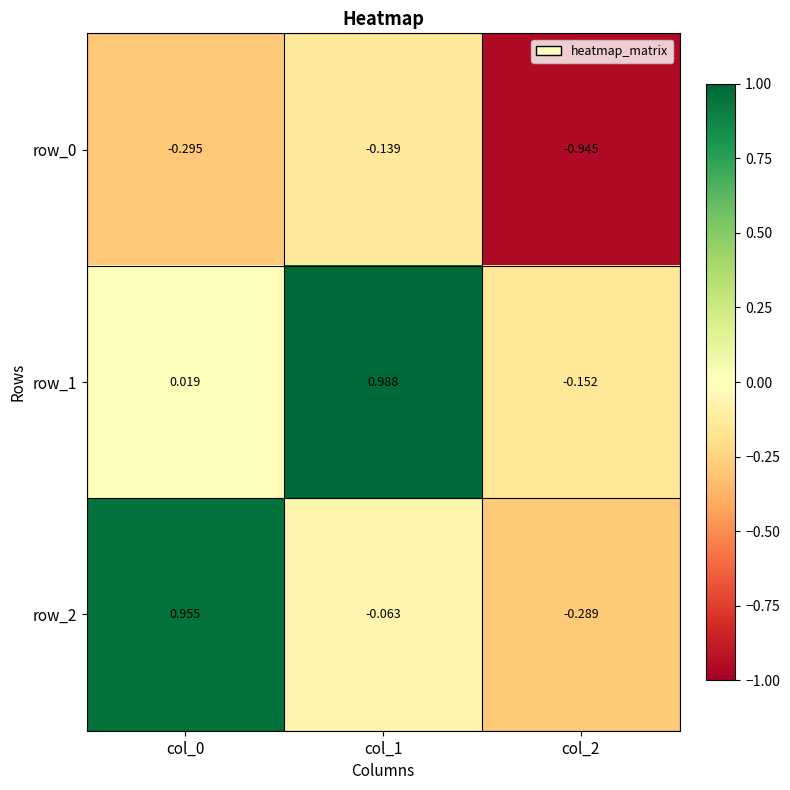

True or false: row_1 has a value of 1.7 at col_1.

False